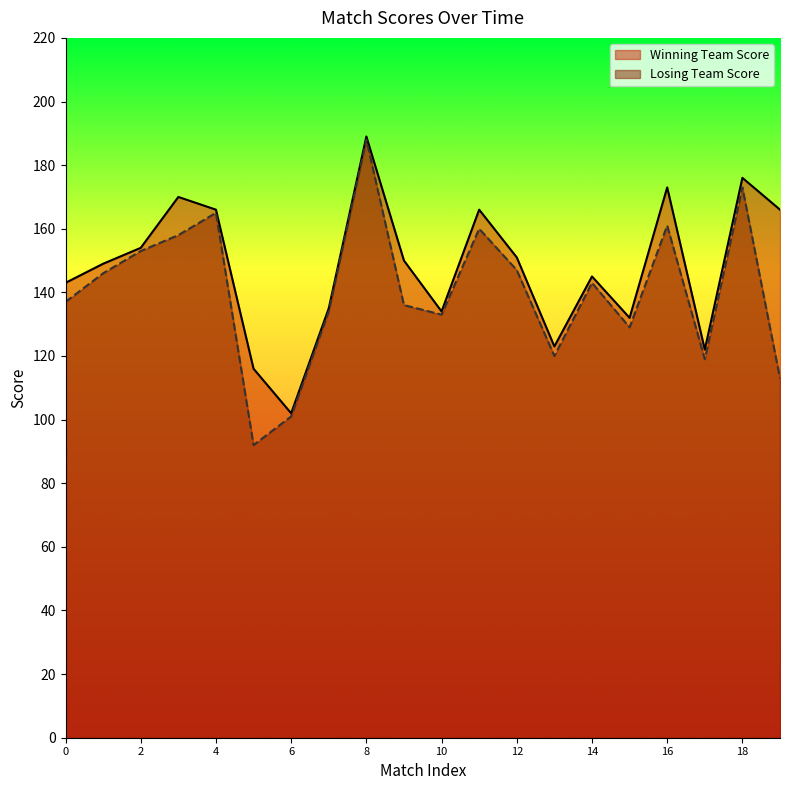

List the labels in order of Losing Team Score value, smallest first.

5, 6, 19, 17, 13, 15, 10, 7, 9, 0, 14, 1, 12, 2, 3, 11, 16, 4, 18, 8